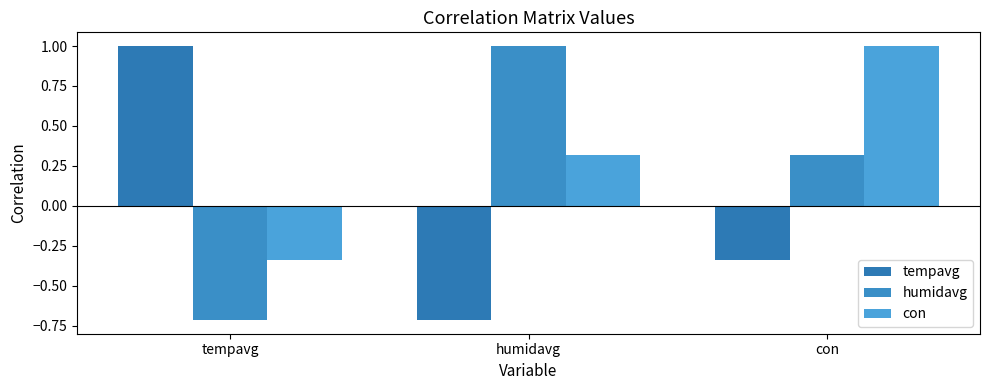

At which label is humidavg closest to 0?

con